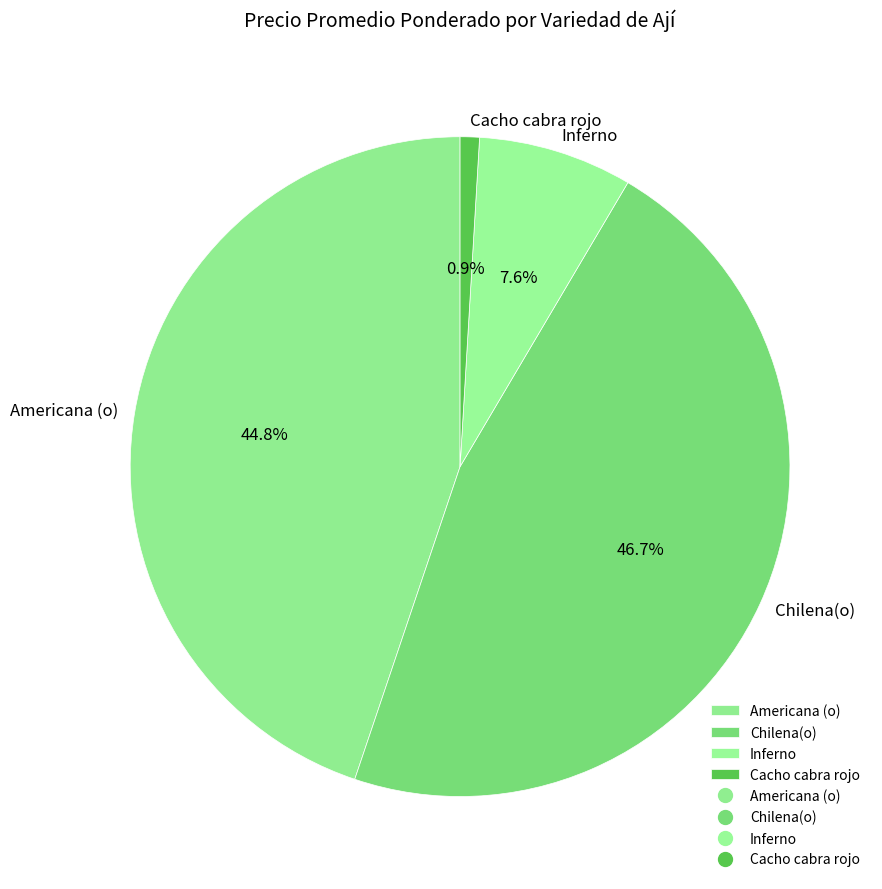

What is the ratio of the value at Americana (o) to the value at Chilena(o)?

1.0